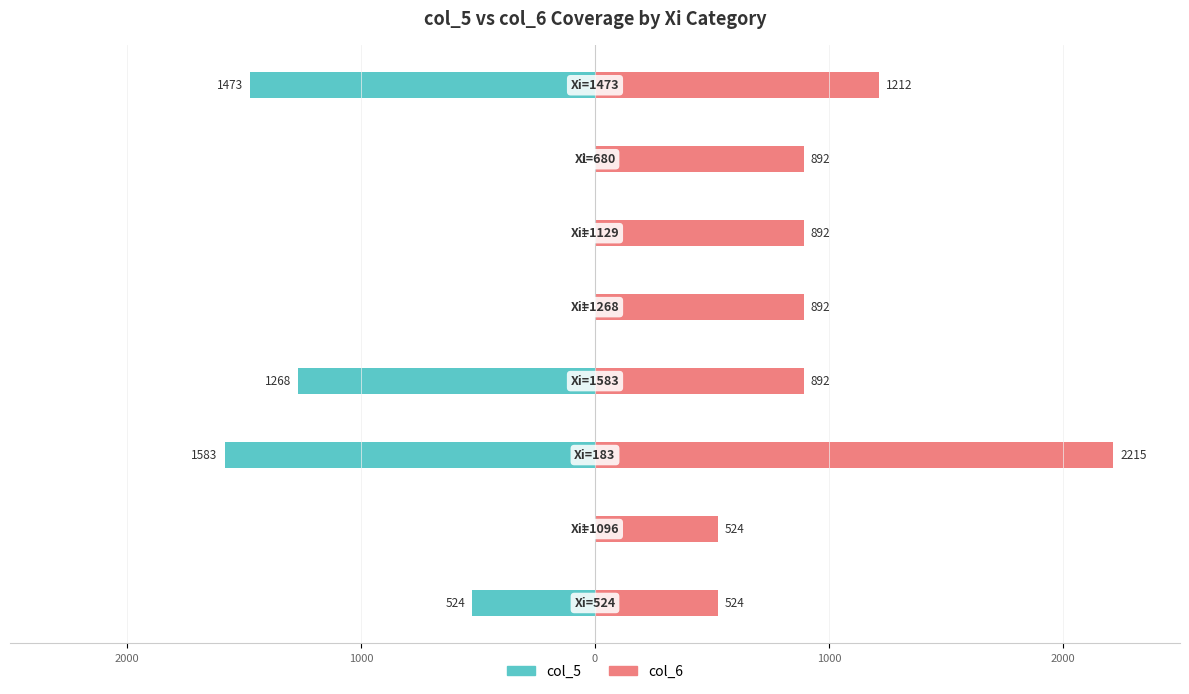

Are the bars grouped side by side (vs. stacked)?

Yes